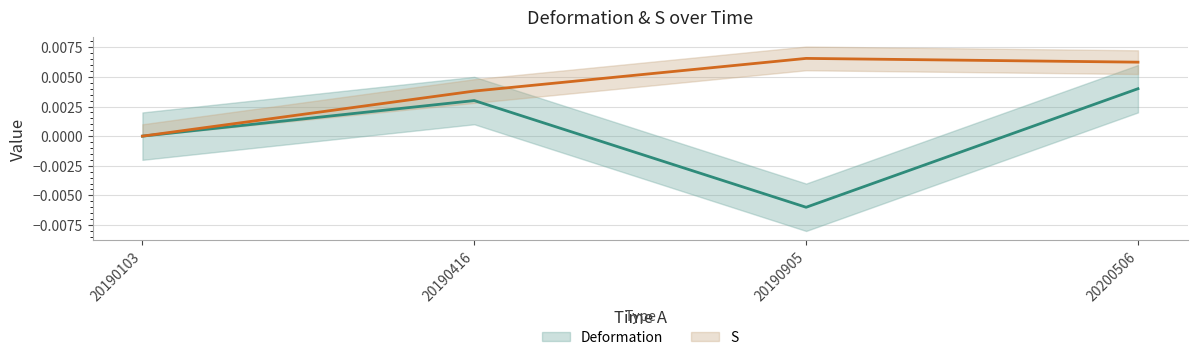

The value of S at 20190905 is 0.0. True or false?

False